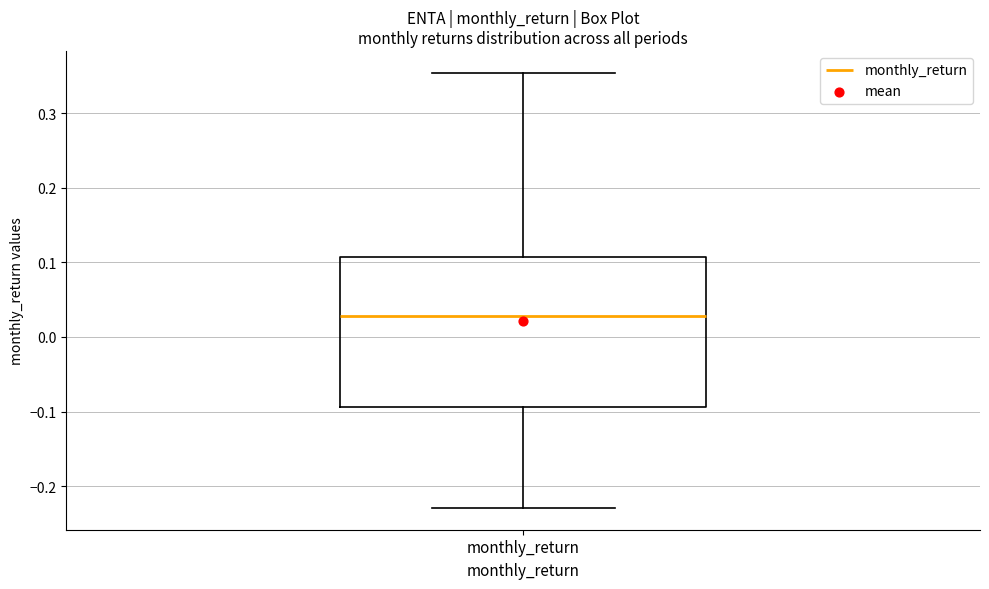

Transcribe this box plot: give where the median line is, the range the box spans, and where the two whiskers end, as read against the y-axis. The values are not printed on the chart, so give them approximately, as read against the axis.

median 0.03, box -0.09 to 0.11, whiskers -0.23 to 0.35